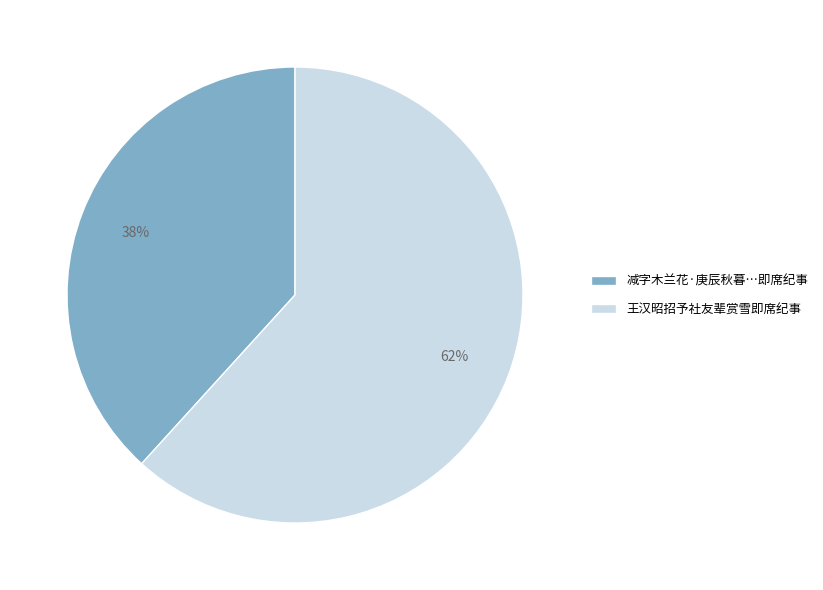

Is there a majority slice in this chart?

Yes